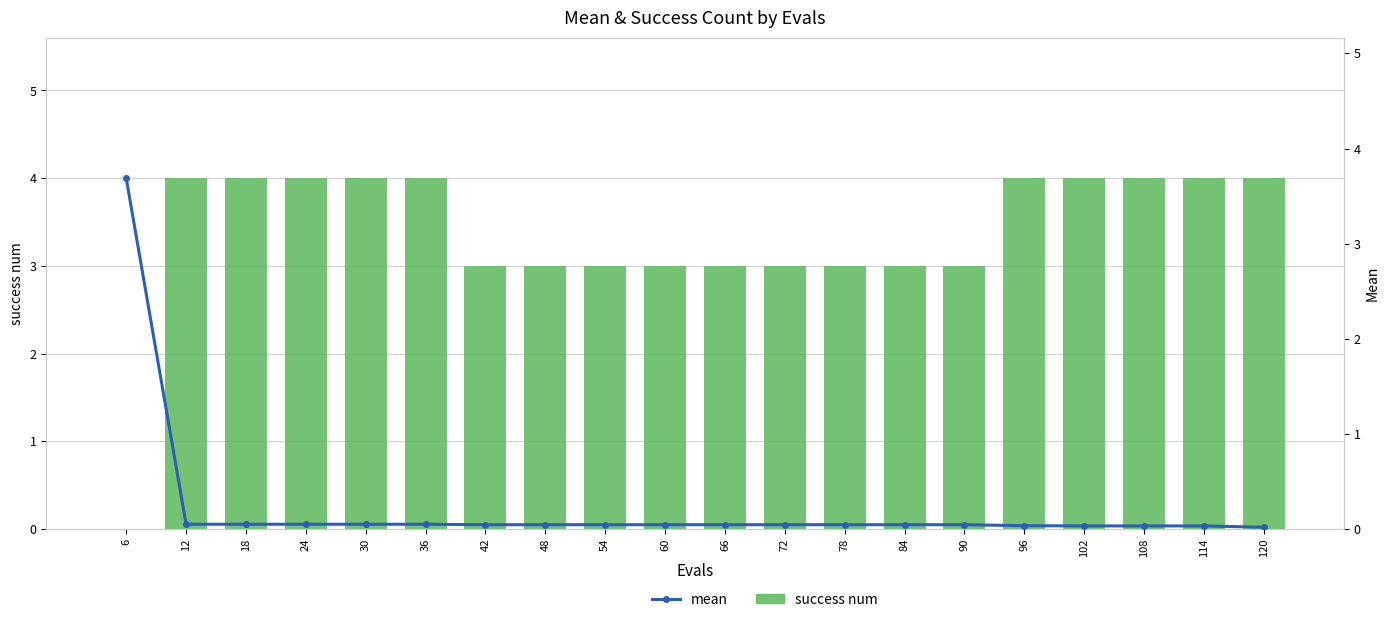

What is the total value across all series at 12?

4.1